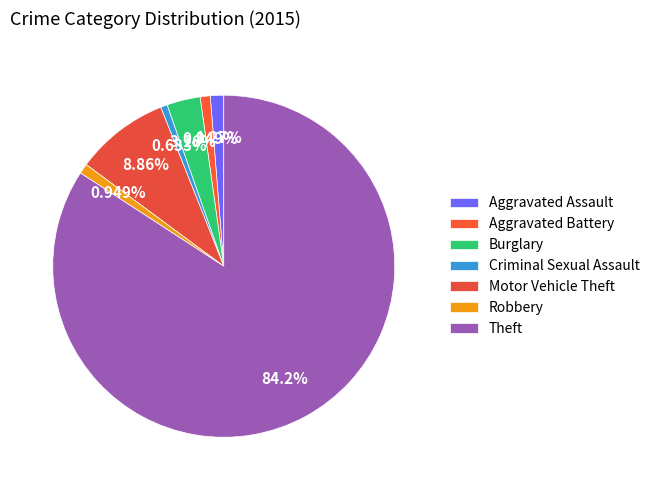

Which slice is the smallest?

Criminal Sexual Assault